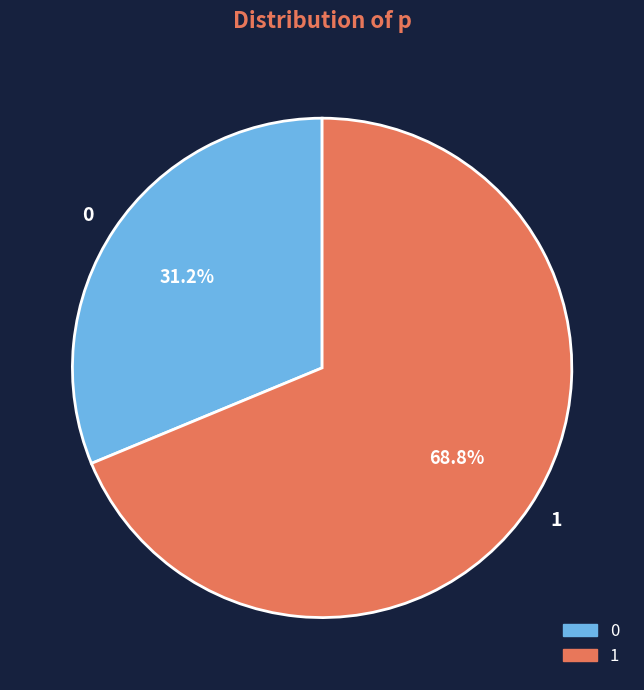

What is the ratio of the value at 0 to the value at 1?

0.5